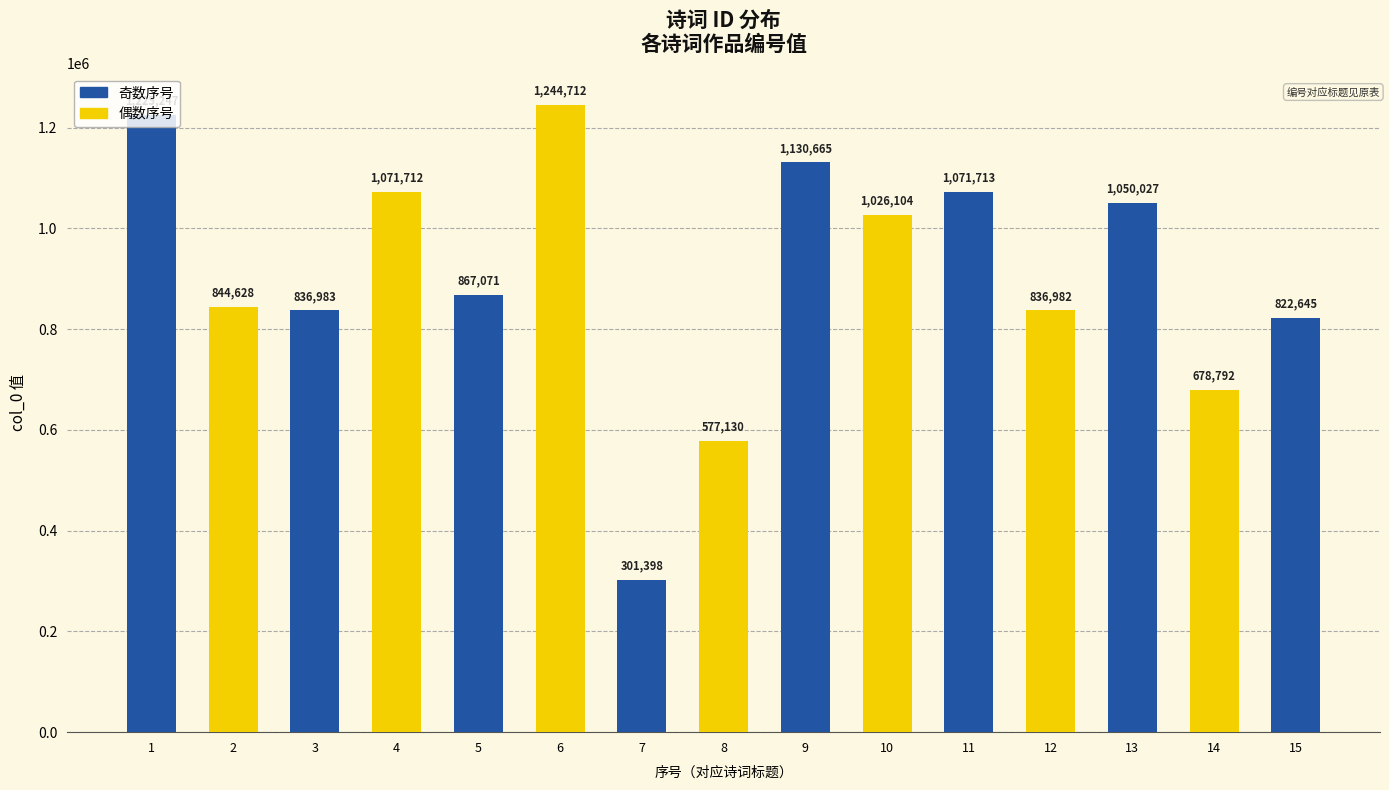

How many series are shown in this chart?

1